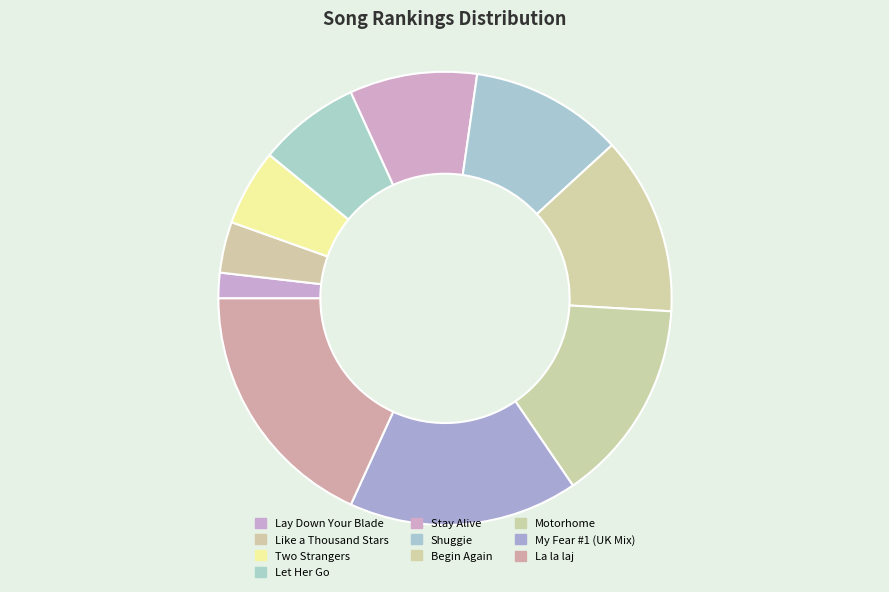

Count the number of slices in the pie.

10